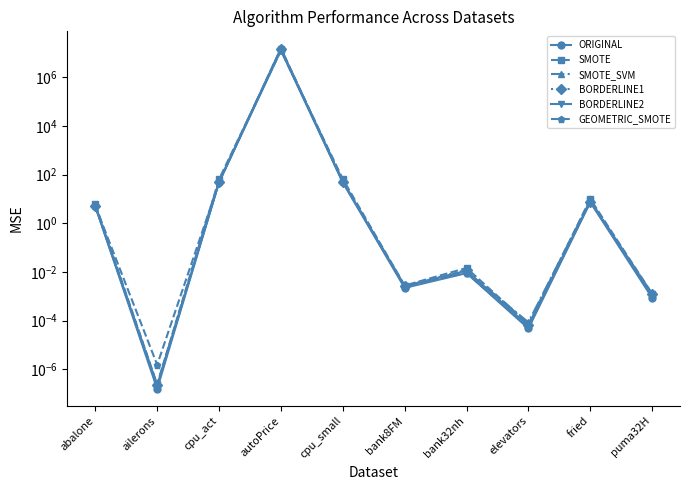

What is the difference between the maximum and minimum values in the GEOMETRIC_SMOTE series?

15311122.1